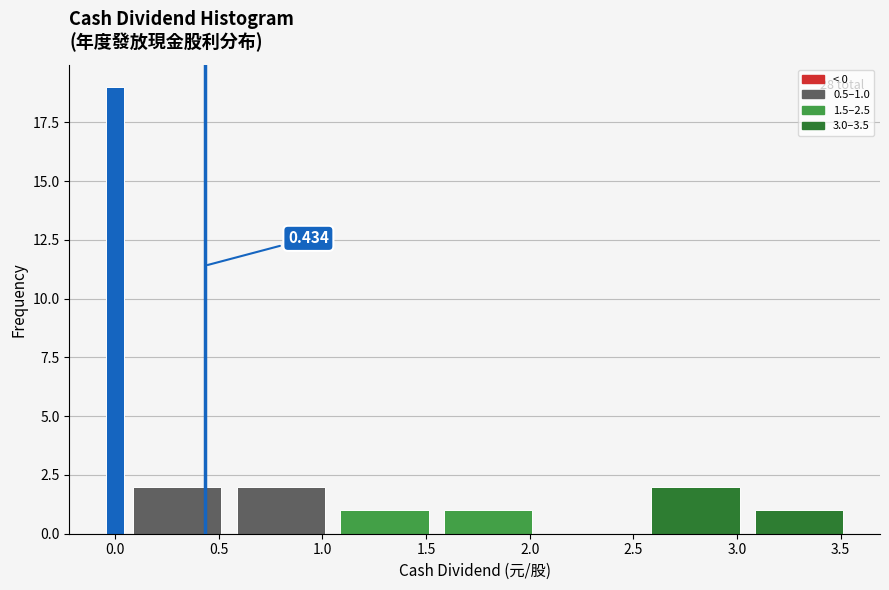

Around what value on the x-axis is the tallest bar? Give the approximate position of its centre, as read against the axis.

0.00